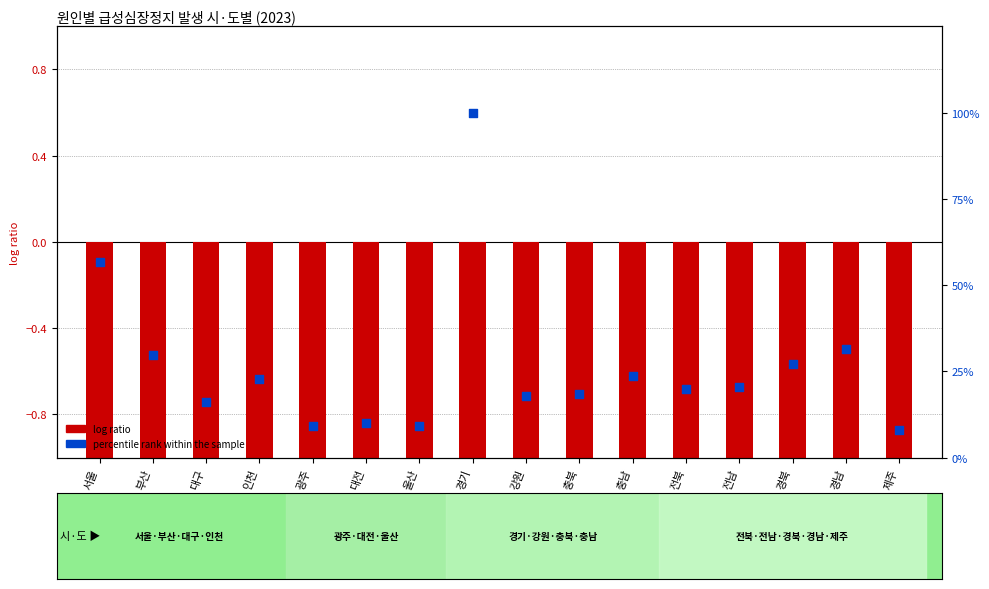

Which series contains the highest Y value?

percentile rank within the sample